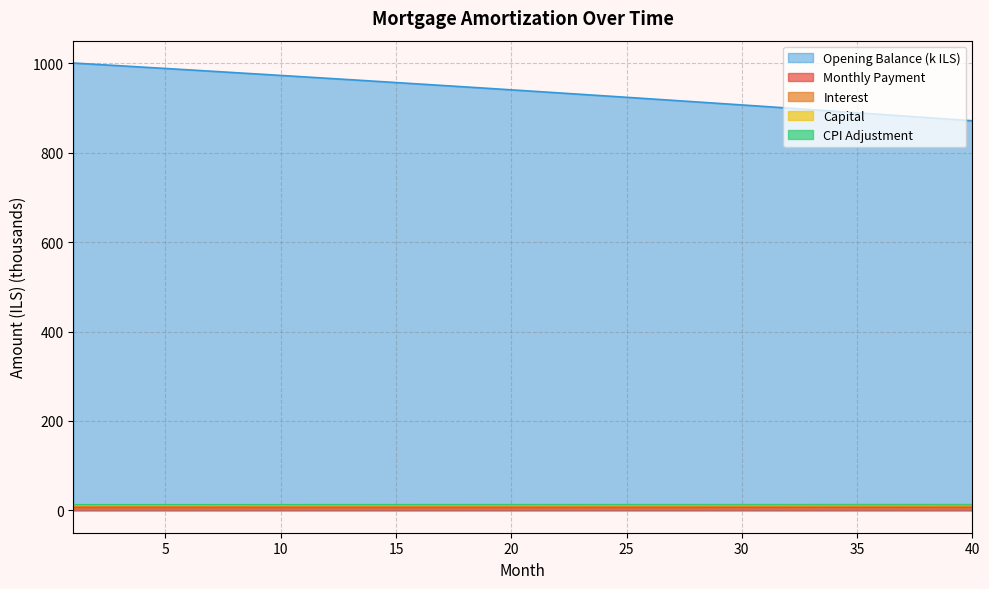

True or false: interest and month_payment cross at least once.

False